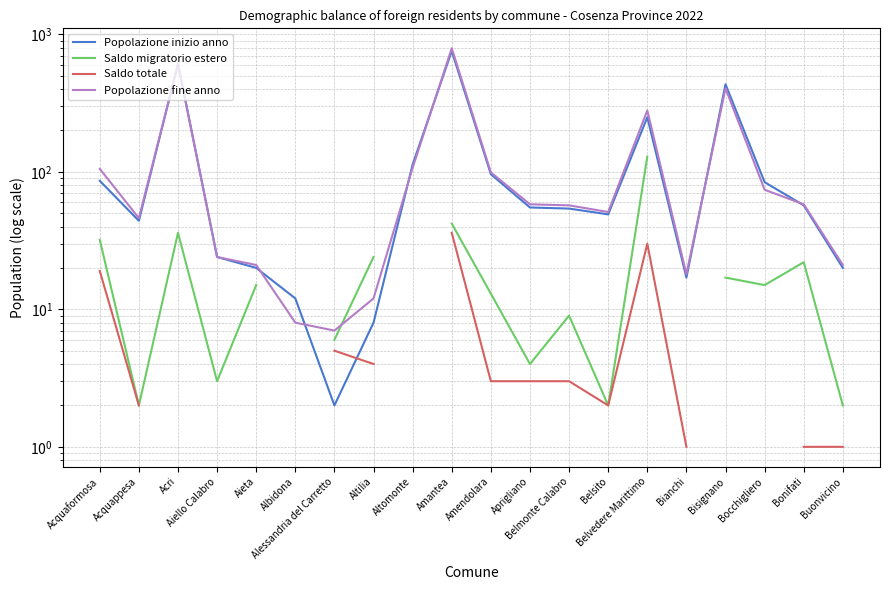

True or false: Saldo migratorio estero and Popolazione inizio anno intersect in this chart.

False